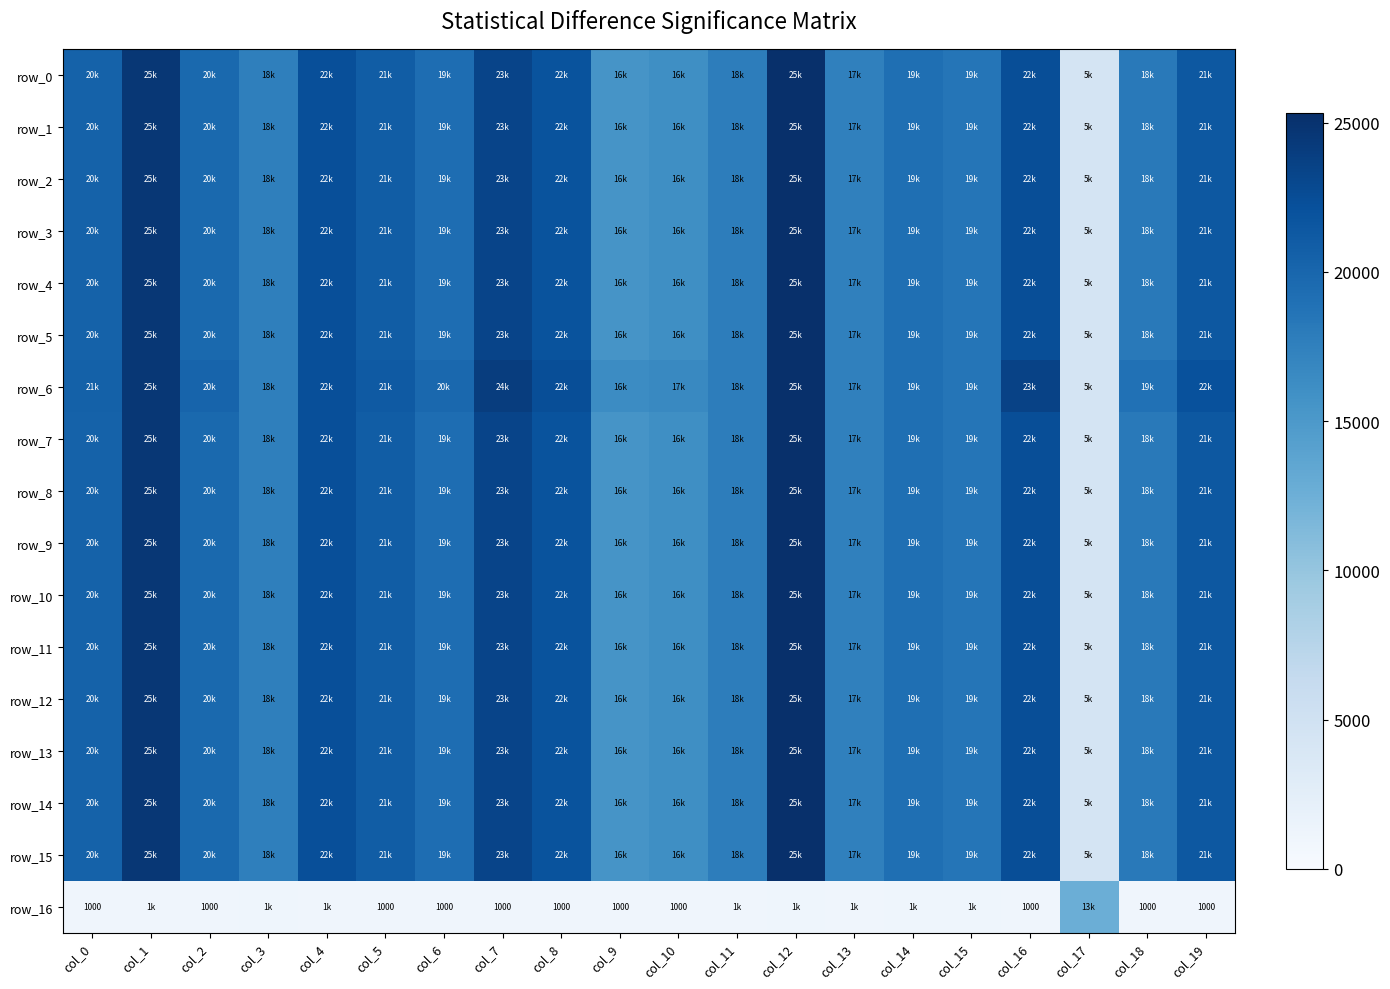

Reading left to right, what are all the values shown in this chart?

row_0: col_0=20423.8	col_1=24581.3	col_2=19751.8	col_3=17551.4	col_4=22349.9	col_5=20918.2	col_6=19314.6	col_7=23343.6	col_8=21916.3	col_9=15504.5	col_10=16081.7	col_11=17710.3	col_12=25327.9	col_13=17446.7	col_14=19101.5	col_15=18539.4	col_16=22392.9	col_17=4517.9	col_18=18113.2	col_19=21400.0
row_1: col_0=20423.8	col_1=24581.3	col_2=19751.8	col_3=17551.4	col_4=22349.9	col_5=20918.2	col_6=19314.6	col_7=23343.6	col_8=21916.3	col_9=15504.5	col_10=16081.7	col_11=17710.3	col_12=25327.9	col_13=17446.7	col_14=19101.5	col_15=18539.4	col_16=22392.9	col_17=4517.9	col_18=18113.2	col_19=21400.0
row_2: col_0=20423.8	col_1=24581.3	col_2=19751.8	col_3=17551.4	col_4=22349.9	col_5=20918.2	col_6=19314.6	col_7=23343.6	col_8=21916.3	col_9=15504.5	col_10=16081.7	col_11=17710.3	col_12=25327.9	col_13=17446.7	col_14=19101.5	col_15=18539.4	col_16=22392.9	col_17=4517.9	col_18=18113.2	col_19=21400.0
row_3: col_0=20423.8	col_1=24581.3	col_2=19751.8	col_3=17551.4	col_4=22349.9	col_5=20918.2	col_6=19314.6	col_7=23343.6	col_8=21916.3	col_9=15504.5	col_10=16081.7	col_11=17710.3	col_12=25327.9	col_13=17446.7	col_14=19101.5	col_15=18539.4	col_16=22392.9	col_17=4517.9	col_18=18113.2	col_19=21400.0
row_4: col_0=20423.8	col_1=24581.3	col_2=19751.8	col_3=17551.4	col_4=22349.9	col_5=20918.2	col_6=19314.6	col_7=23343.6	col_8=21916.3	col_9=15504.5	col_10=16081.7	col_11=17710.3	col_12=25327.9	col_13=17446.7	col_14=19101.5	col_15=18539.4	col_16=22392.9	col_17=4517.9	col_18=18113.2	col_19=21400.0
row_5: col_0=20423.8	col_1=24581.3	col_2=19751.8	col_3=17551.4	col_4=22349.9	col_5=20918.2	col_6=19314.6	col_7=23343.6	col_8=21916.3	col_9=15504.5	col_10=16081.7	col_11=17710.3	col_12=25327.9	col_13=17446.7	col_14=19101.5	col_15=18539.4	col_16=22392.9	col_17=4517.9	col_18=18113.2	col_19=21400.0
row_6: col_0=20511.6	col_1=24581.3	col_2=20228.2	col_3=17551.4	col_4=22349.9	col_5=21247.0	col_6=19806.6	col_7=24012.1	col_8=22457.0	col_9=16418.1	col_10=16643.8	col_11=17710.3	col_12=25327.9	col_13=17446.7	col_14=19101.5	col_15=18539.4	col_16=23451.5	col_17=4517.9	col_18=18974.0	col_19=22140.5
row_7: col_0=20423.8	col_1=24581.3	col_2=19751.8	col_3=17551.4	col_4=22349.9	col_5=20918.2	col_6=19314.6	col_7=23343.6	col_8=21916.3	col_9=15504.5	col_10=16081.7	col_11=17710.3	col_12=25327.9	col_13=17446.7	col_14=19101.5	col_15=18539.4	col_16=22392.9	col_17=4517.9	col_18=18113.2	col_19=21400.0
row_8: col_0=20423.8	col_1=24581.3	col_2=19751.8	col_3=17551.4	col_4=22349.9	col_5=20918.2	col_6=19314.6	col_7=23343.6	col_8=21916.3	col_9=15504.5	col_10=16081.7	col_11=17710.3	col_12=25327.9	col_13=17446.7	col_14=19101.5	col_15=18539.4	col_16=22392.9	col_17=4517.9	col_18=18113.2	col_19=21400.0
row_9: col_0=20423.8	col_1=24581.3	col_2=19751.8	col_3=17551.4	col_4=22349.9	col_5=20918.2	col_6=19314.6	col_7=23343.6	col_8=21916.3	col_9=15504.5	col_10=16081.7	col_11=17710.3	col_12=25327.9	col_13=17446.7	col_14=19101.5	col_15=18539.4	col_16=22392.9	col_17=4517.9	col_18=18113.2	col_19=21400.0
row_10: col_0=20423.8	col_1=24581.3	col_2=19751.8	col_3=17551.4	col_4=22349.9	col_5=20918.2	col_6=19314.6	col_7=23343.6	col_8=21916.3	col_9=15504.5	col_10=16081.7	col_11=17710.3	col_12=25327.9	col_13=17446.7	col_14=19101.5	col_15=18539.4	col_16=22392.9	col_17=4517.9	col_18=18113.2	col_19=21400.0
row_11: col_0=20423.8	col_1=24581.3	col_2=19751.8	col_3=17551.4	col_4=22349.9	col_5=20918.2	col_6=19314.6	col_7=23343.6	col_8=21916.3	col_9=15504.5	col_10=16081.7	col_11=17710.3	col_12=25327.9	col_13=17446.7	col_14=19101.5	col_15=18539.4	col_16=22392.9	col_17=4517.9	col_18=18113.2	col_19=21400.0
row_12: col_0=20423.8	col_1=24581.3	col_2=19751.8	col_3=17551.4	col_4=22349.9	col_5=20918.2	col_6=19314.6	col_7=23343.6	col_8=21916.3	col_9=15504.5	col_10=16081.7	col_11=17710.3	col_12=25327.9	col_13=17446.7	col_14=19101.5	col_15=18539.4	col_16=22392.9	col_17=4517.9	col_18=18113.2	col_19=21400.0
row_13: col_0=20423.8	col_1=24581.3	col_2=19751.8	col_3=17551.4	col_4=22349.9	col_5=20918.2	col_6=19314.6	col_7=23343.6	col_8=21916.3	col_9=15504.5	col_10=16081.7	col_11=17710.3	col_12=25327.9	col_13=17446.7	col_14=19101.5	col_15=18539.4	col_16=22392.9	col_17=4517.9	col_18=18113.2	col_19=21400.0
row_14: col_0=20423.8	col_1=24581.3	col_2=19751.8	col_3=17551.4	col_4=22349.9	col_5=20918.2	col_6=19314.6	col_7=23343.6	col_8=21916.3	col_9=15504.5	col_10=16081.7	col_11=17710.3	col_12=25327.9	col_13=17446.7	col_14=19101.5	col_15=18539.4	col_16=22392.9	col_17=4517.9	col_18=18113.2	col_19=21400.0
row_15: col_0=20423.8	col_1=24581.3	col_2=19751.8	col_3=17551.4	col_4=22349.9	col_5=20918.2	col_6=19314.6	col_7=23343.6	col_8=21916.3	col_9=15504.5	col_10=16081.7	col_11=17710.3	col_12=25327.9	col_13=17446.7	col_14=19101.5	col_15=18539.4	col_16=22392.9	col_17=4517.9	col_18=18113.2	col_19=21400.0
row_16: col_0=1000.0	col_1=1030.0	col_2=1000.0	col_3=1120.0	col_4=1060.0	col_5=1000.0	col_6=1000.0	col_7=1000.0	col_8=1000.0	col_9=1000.0	col_10=1000.0	col_11=1060.0	col_12=1120.0	col_13=1060.0	col_14=1120.0	col_15=1120.0	col_16=1000.0	col_17=12615.0	col_18=1000.0	col_19=1000.0